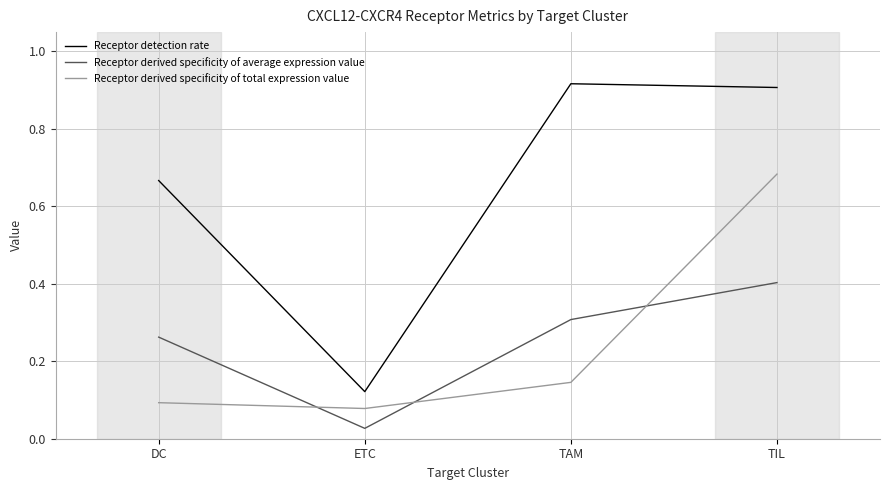

At which label does Receptor detection rate reach its minimum?

ETC